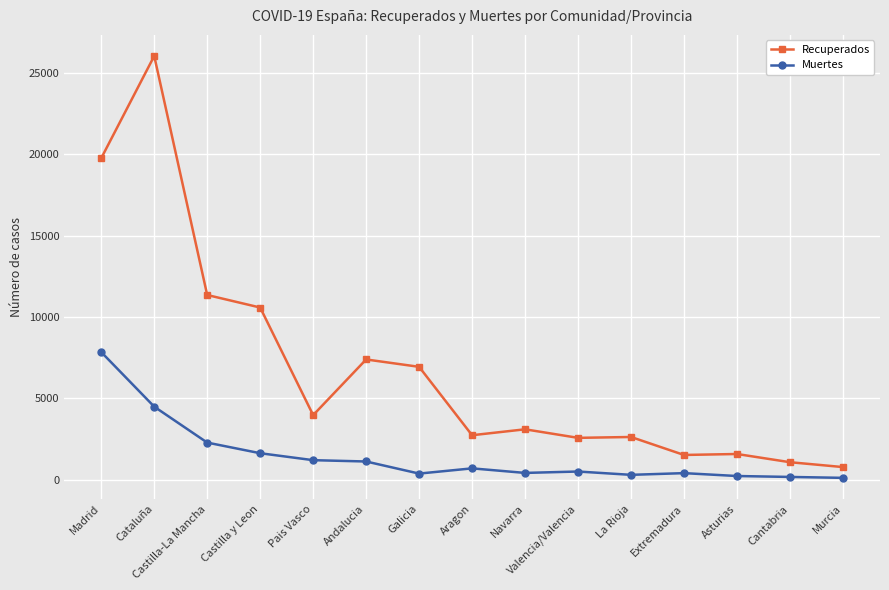

At which category does Recuperados reach its first local valley?

Pais Vasco